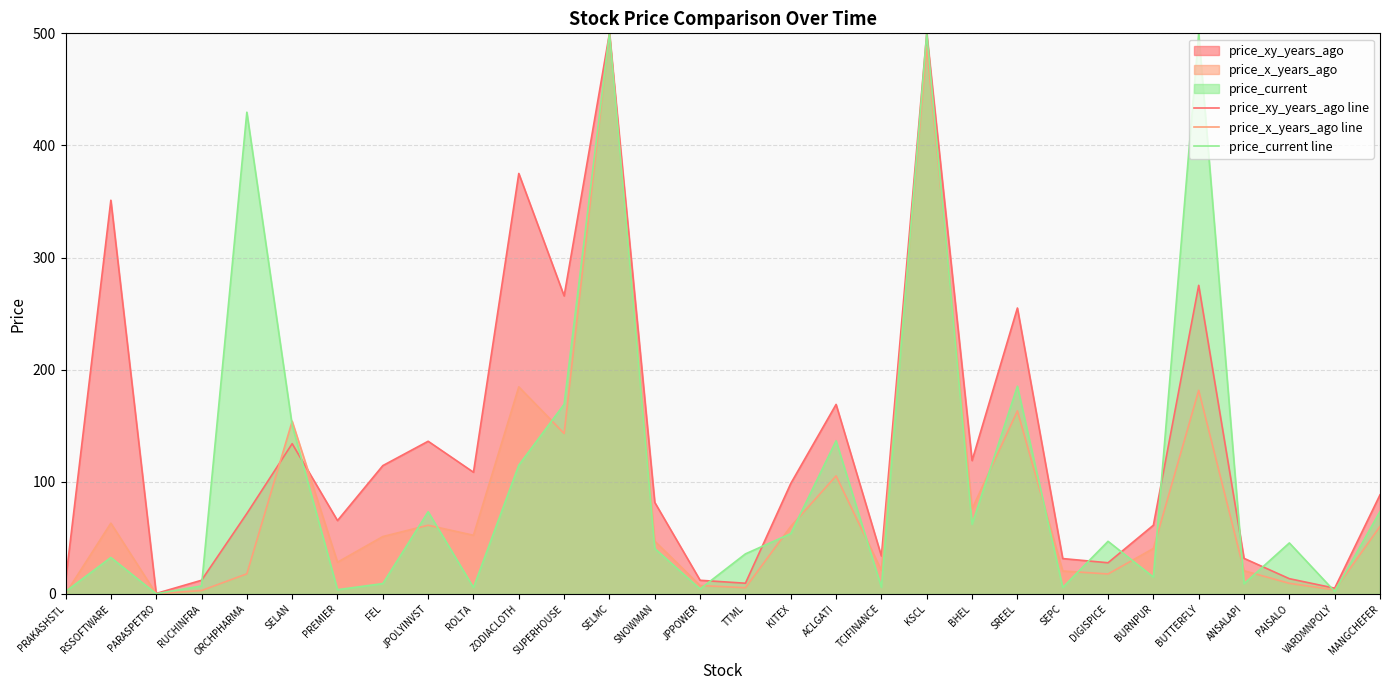

Rank the categories by price_x_years_ago line value from lowest to highest.

PARASPETRO, PRAKASHSTL, RUCHINFRA, VARDMNPOLY, TTML, JPPOWER, PAISALO, DIGISPICE, ORCHPHARMA, SEPC, ANSALAPI, TCIFINANCE, PREMIER, BURNPUR, SNOWMAN, FEL, ROLTA, KITEX, MANGCHEFER, JPOLYINVST, RSSOFTWARE, BHEL, ACLGATI, SUPERHOUSE, SELAN, SREEL, BUTTERFLY, ZODIACLOTH, KSCL, SELMC